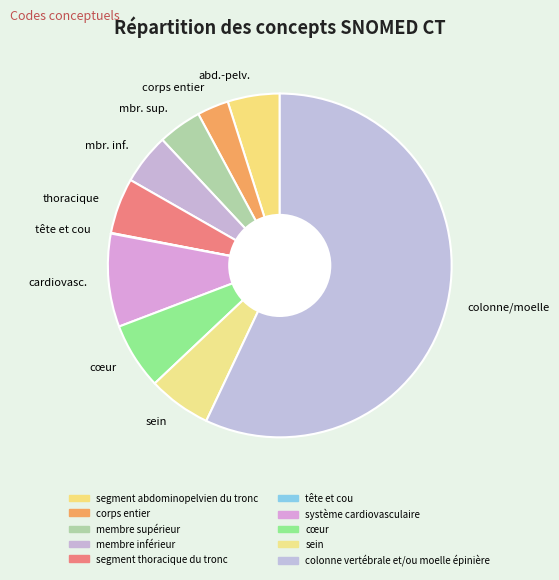

Between colonne/moelle and cardiovasc., which is larger?

colonne/moelle